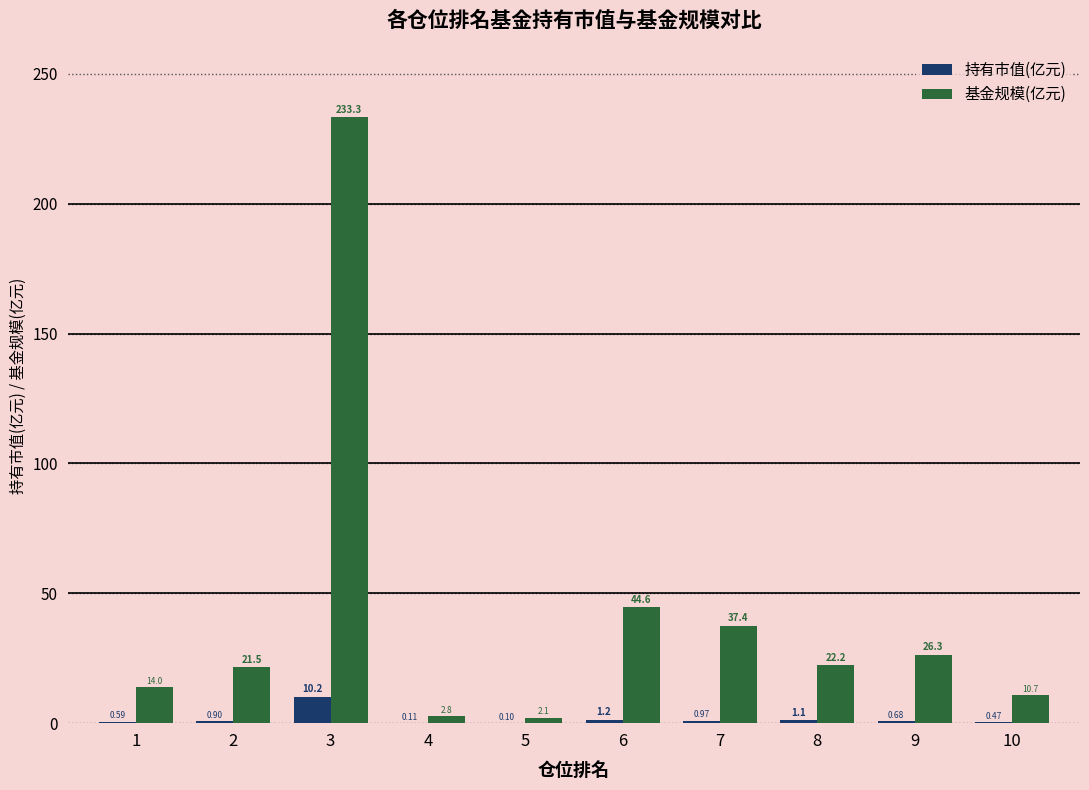

Count the number of categories in the chart.

10